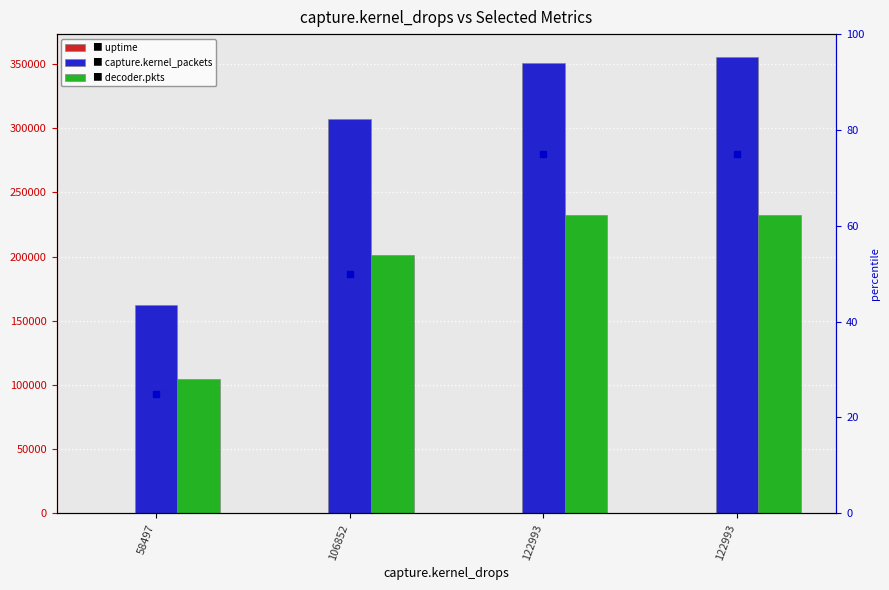

Reading right to left, list all the values displayed in this chart.

uptime: 25	22	15	8
capture.kernel_packets: 355445	350855	307216	162537
decoder.pkts: 232435	232435	200865	104219